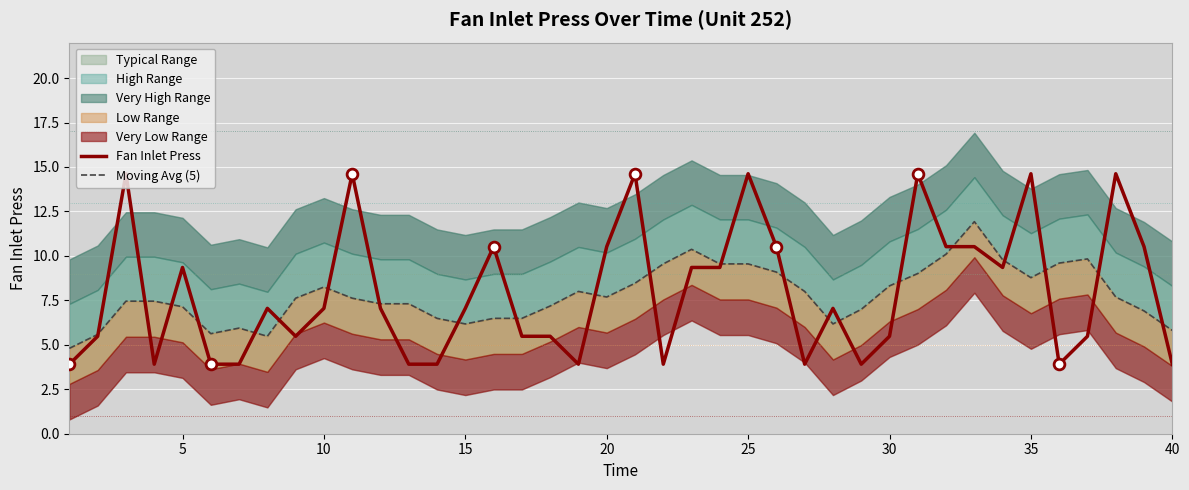

Which series has the largest total across all categories?

Fan Inlet Press